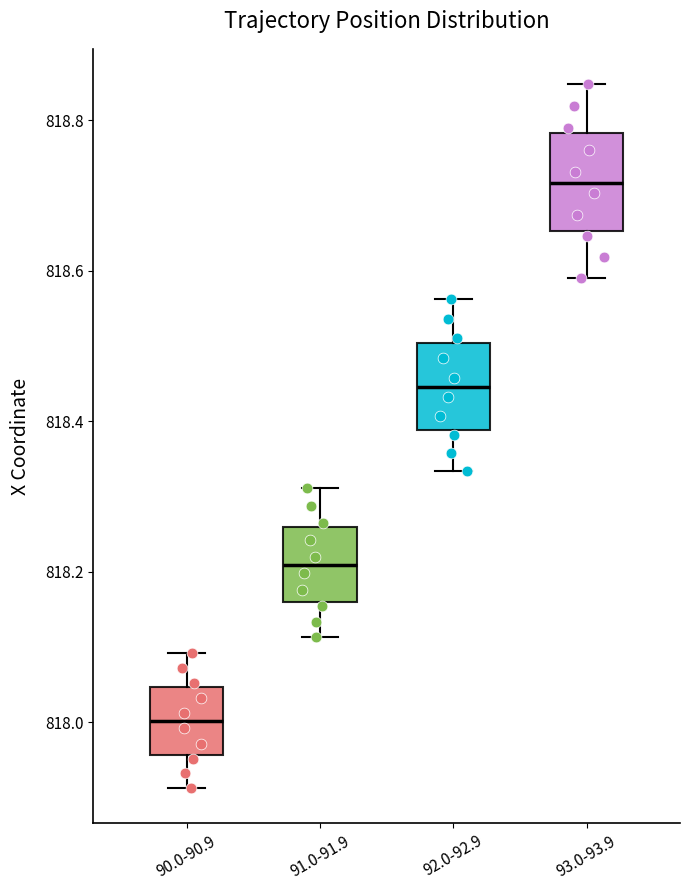

Reading left to right, transcribe this box plot: for each box, give where its median line is, the range the box spans, and where its two whiskers end, as read against the y-axis. The values are not printed on the chart, so give them approximately, as read against the axis.

90.0-90.9: median 818.00, box 817.96 to 818.04, whiskers 817.92 to 818.10
91.0-91.9: median 818.20, box 818.16 to 818.26, whiskers 818.12 to 818.32
92.0-92.9: median 818.44, box 818.38 to 818.50, whiskers 818.34 to 818.56
93.0-93.9: median 818.72, box 818.66 to 818.78, whiskers 818.60 to 818.84